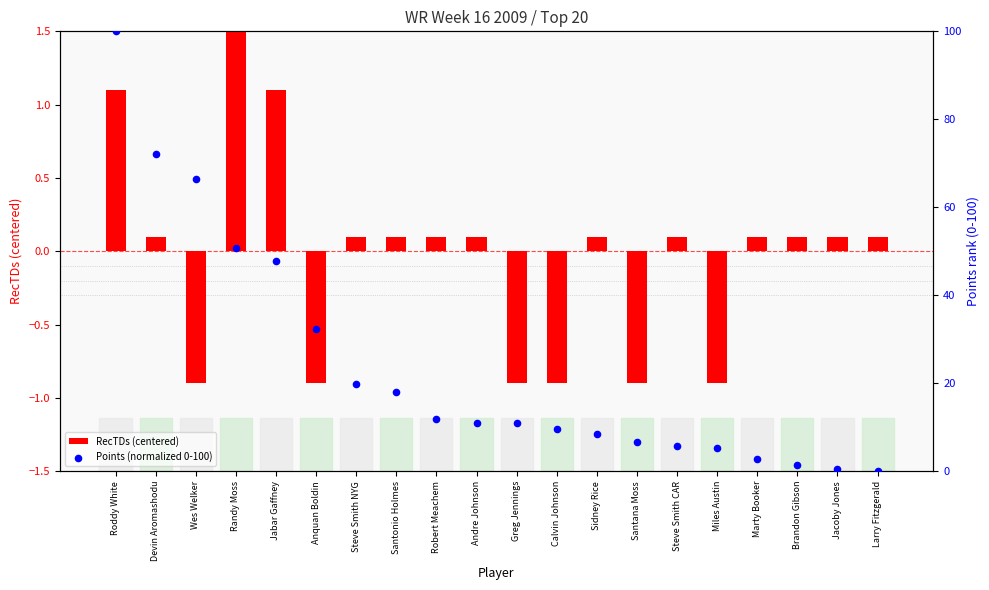

Which series has the widest spread of Y values?

Points (normalized 0-100)